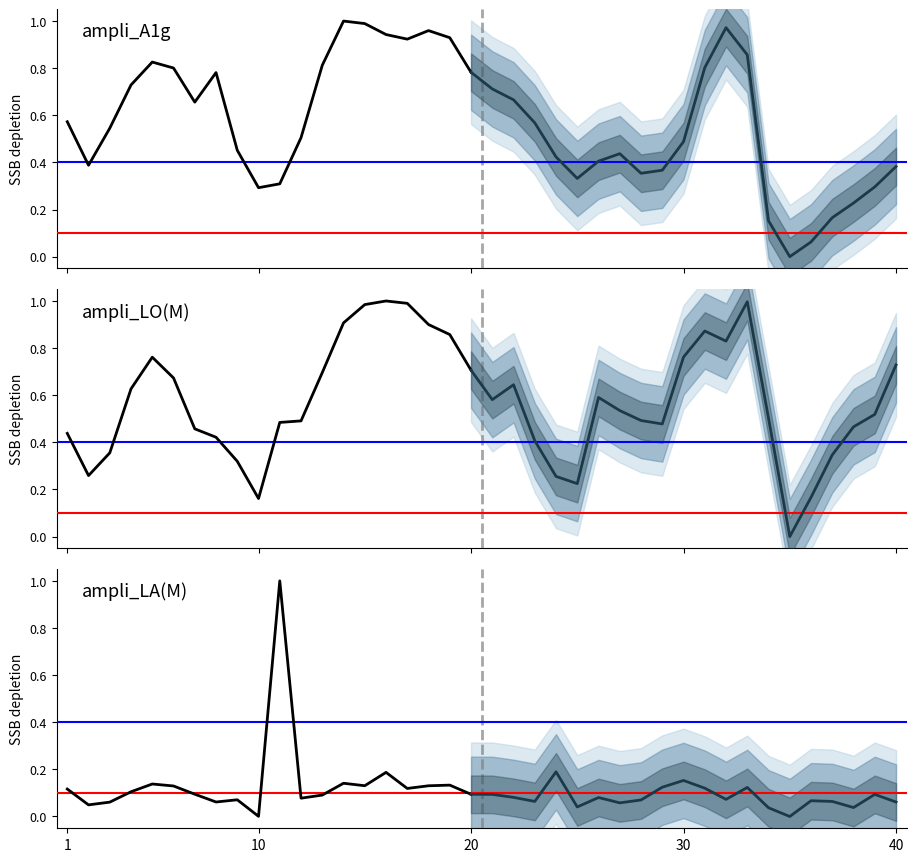

What is the sum of the ampli_LO(M) values at 19 and 12?

1.4